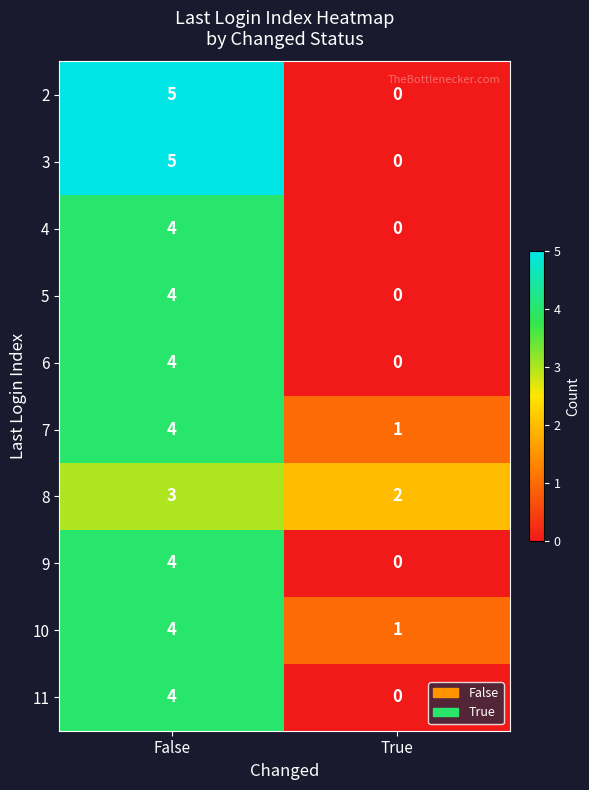

Is the value of 2 at False greater than the value of 9 at False?

Yes